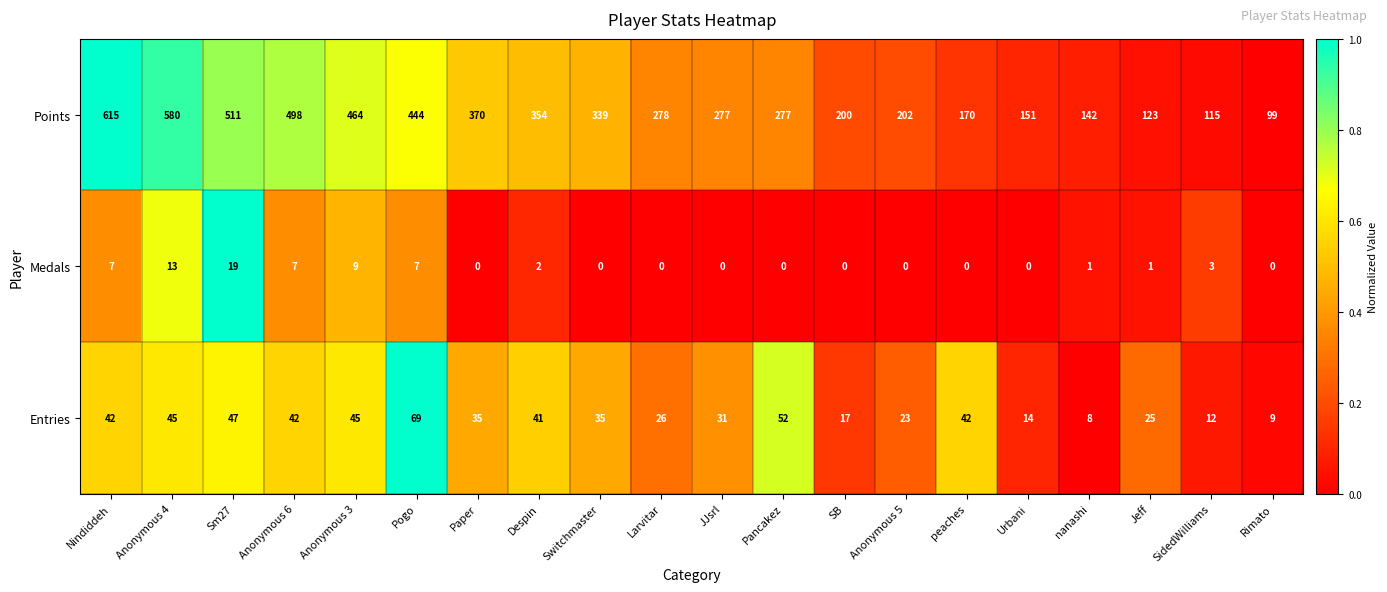

Which category has the highest value in the Entries series?

Pogo